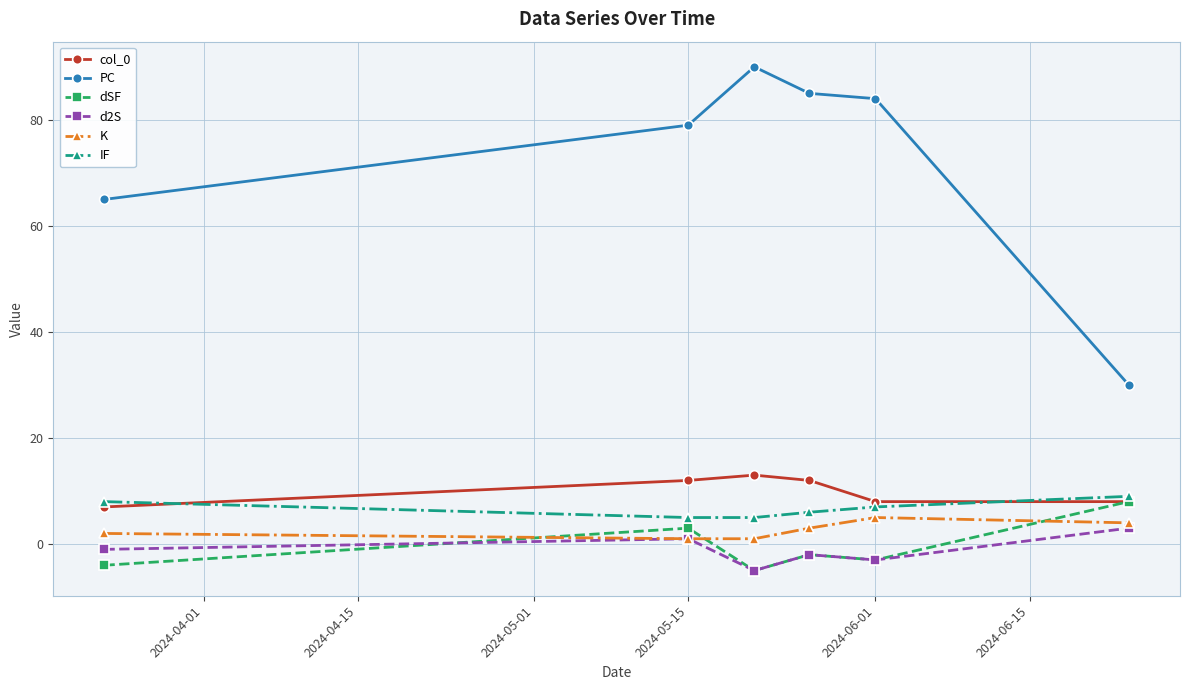

Which series has the largest range (max minus min)?

PC